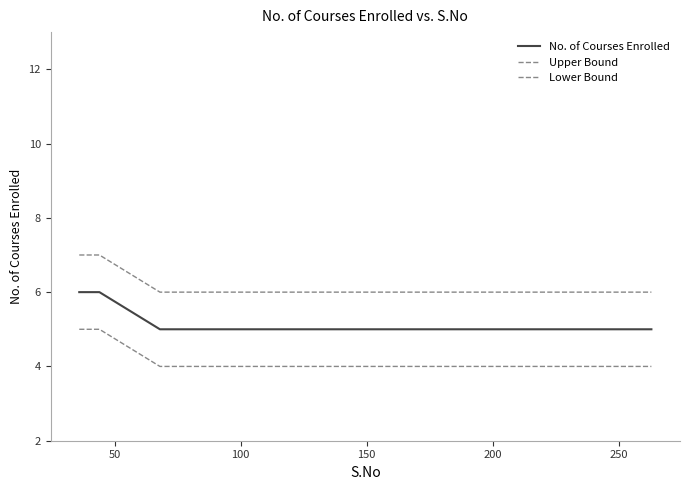

List the series in order of their peak value, lowest first.

Lower Bound, No. of Courses Enrolled, Upper Bound